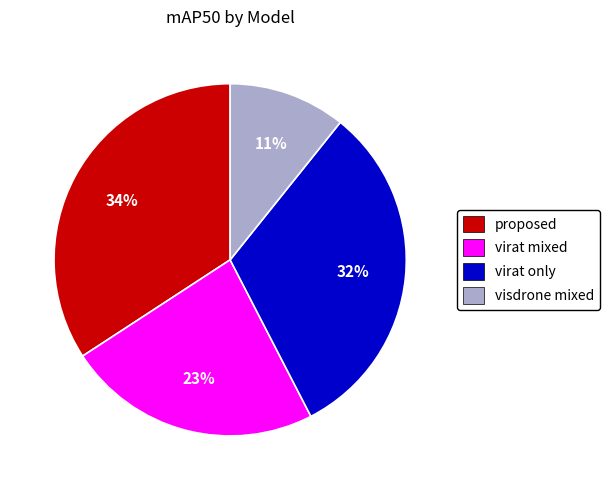

Is virat only the majority of the pie?

No